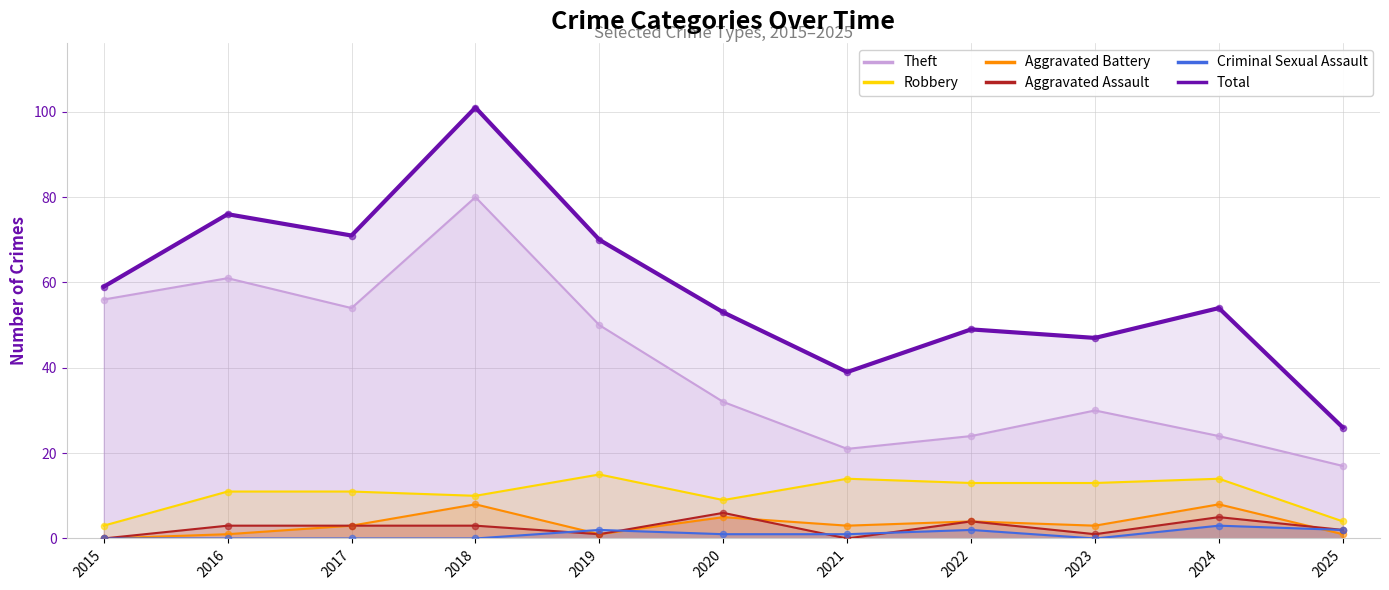

What are all the series names shown in the legend?

Theft, Robbery, Aggravated Battery, Aggravated Assault, Criminal Sexual Assault, Total